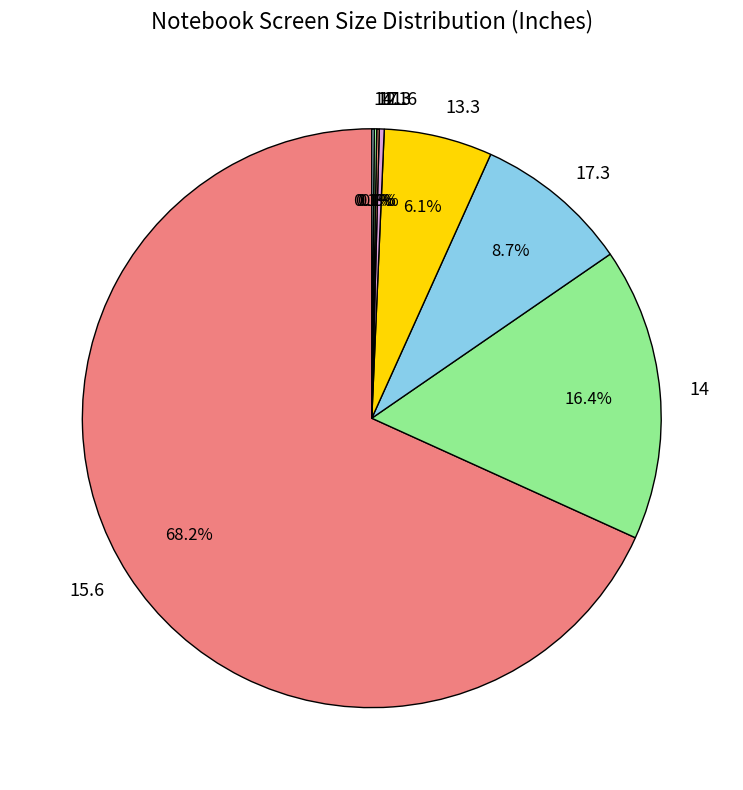

What is the majority slice?

15.6